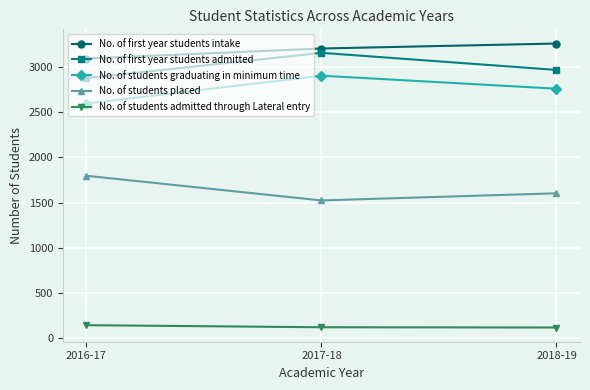

What is the label of the 2nd point from the left?

2017-18